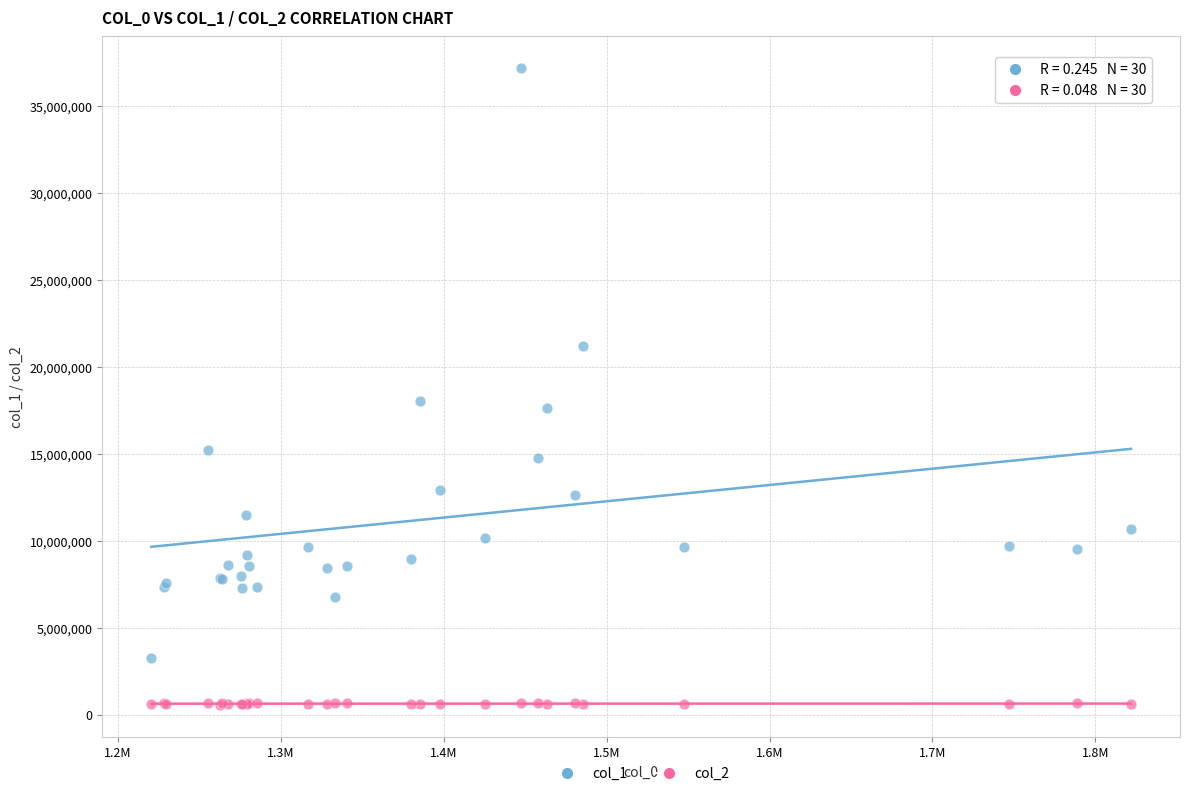

What are all the series names shown in the legend?

col_1, col_2